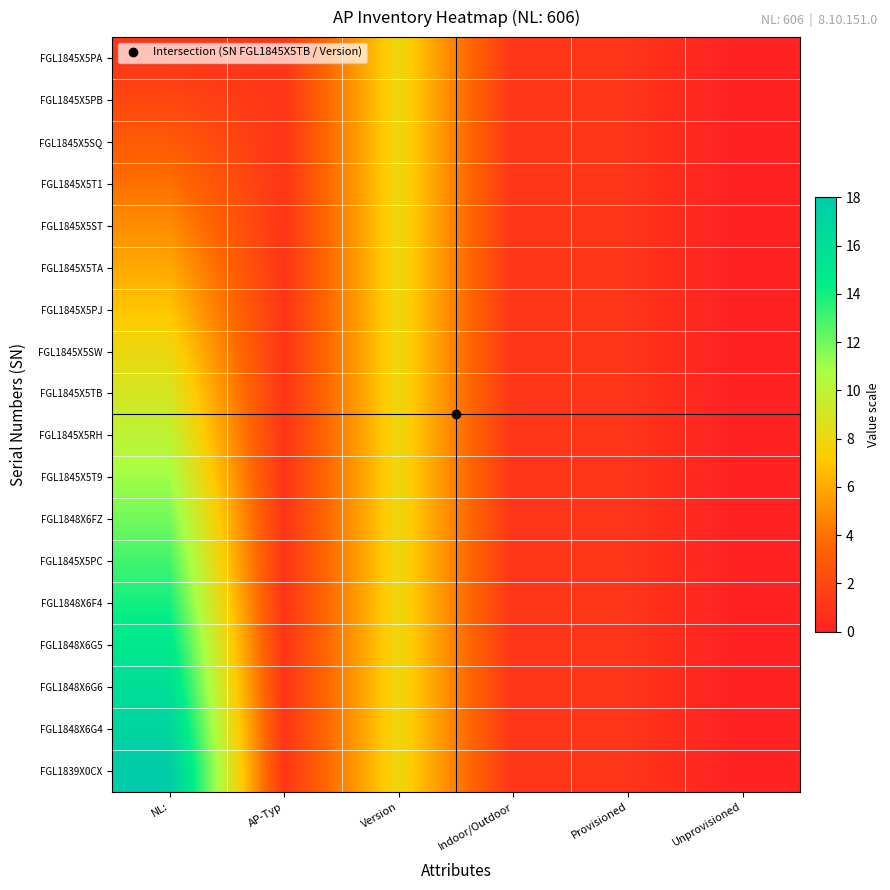

What is the maximum value shown in the chart?

18